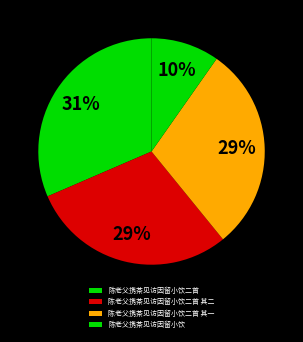

How many slices are in this pie chart?

4